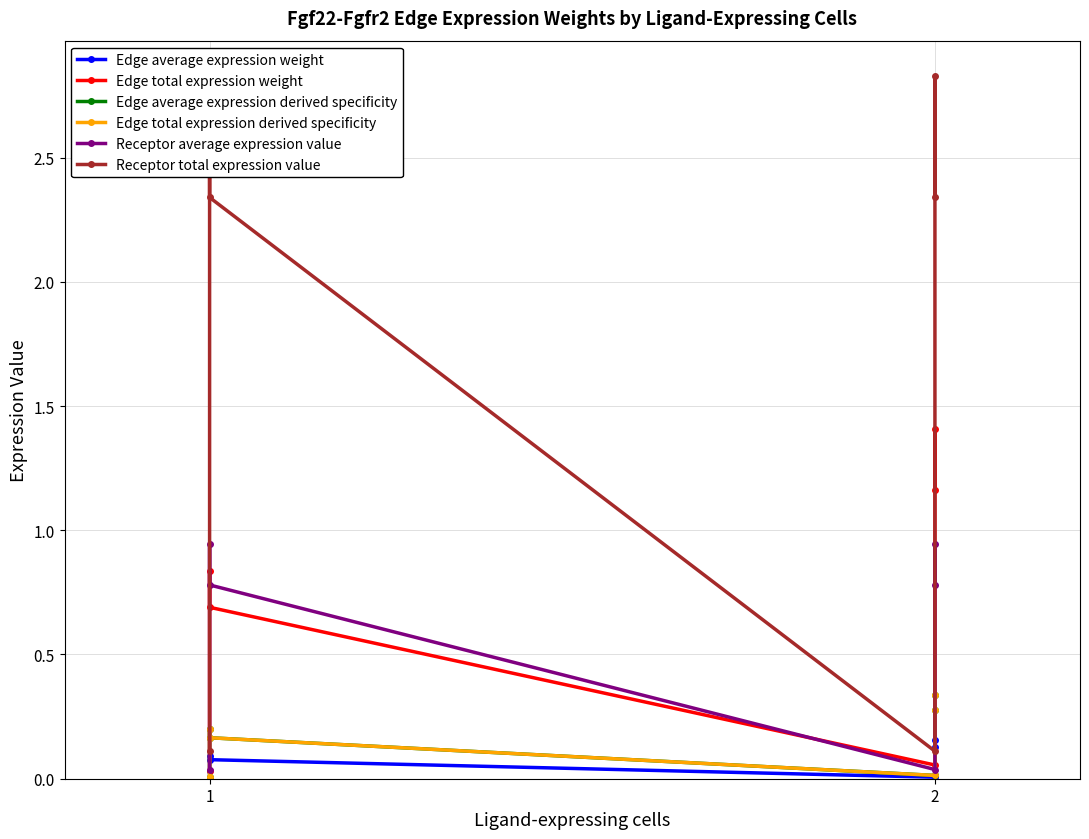

What is the average value of the Edge average expression derived specificity series?

0.2